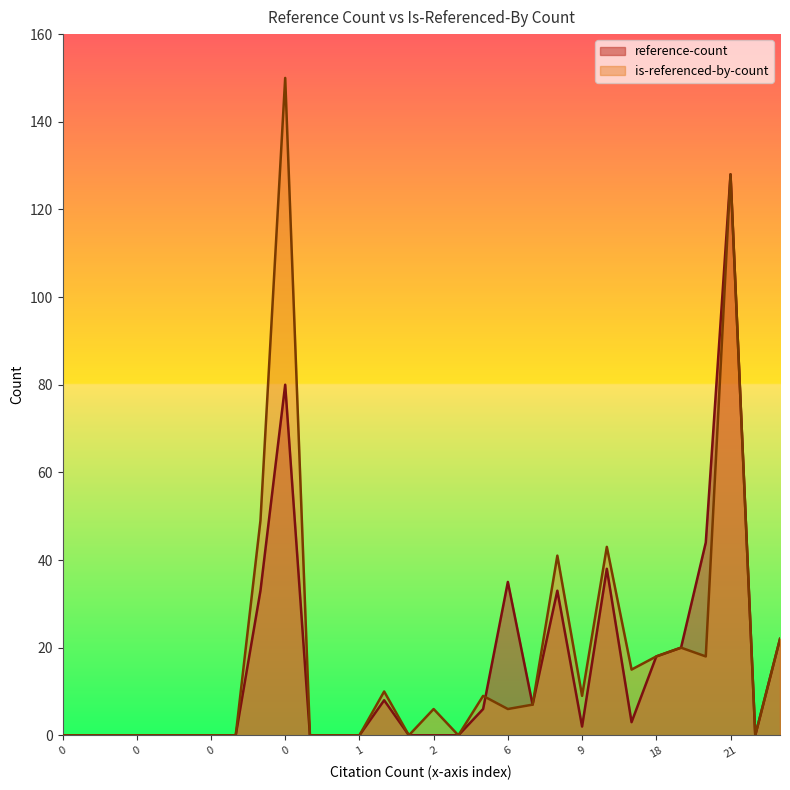

The reference-count series shows 2 at 15. True or false?

False